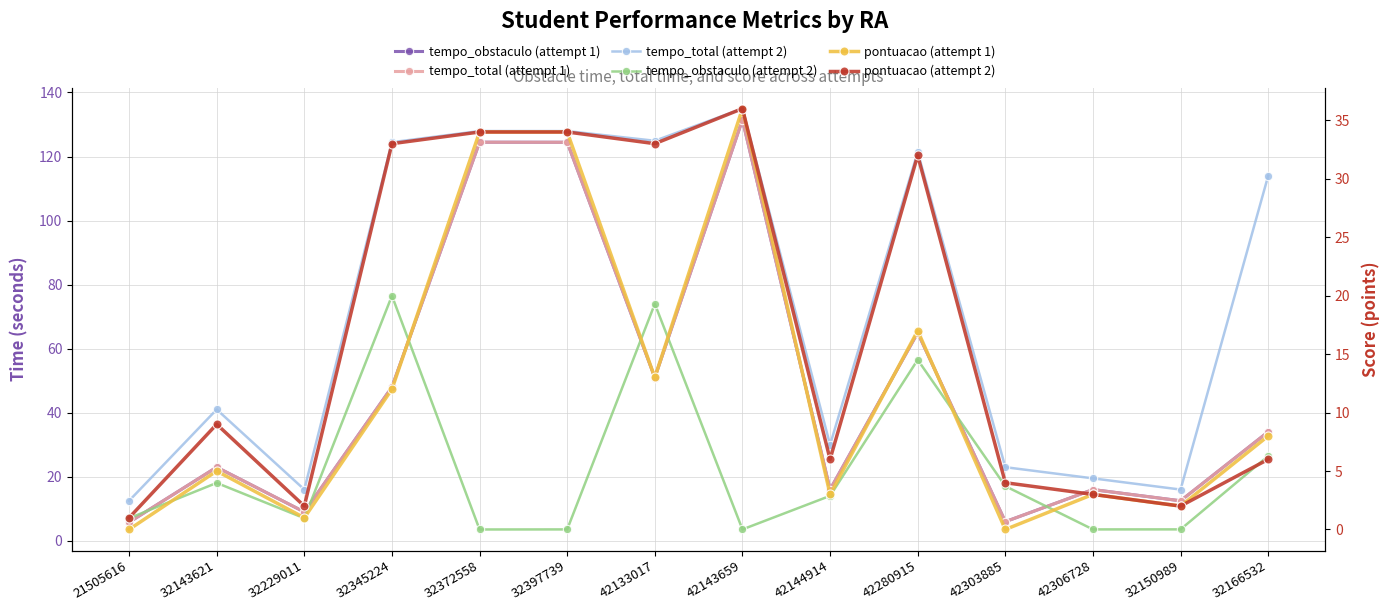

What are all the series names shown in the legend?

tempo_obstaculo (attempt 1), tempo_total (attempt 1), tempo_total (attempt 2), tempo_obstaculo (attempt 2), pontuacao (attempt 1), pontuacao (attempt 2)